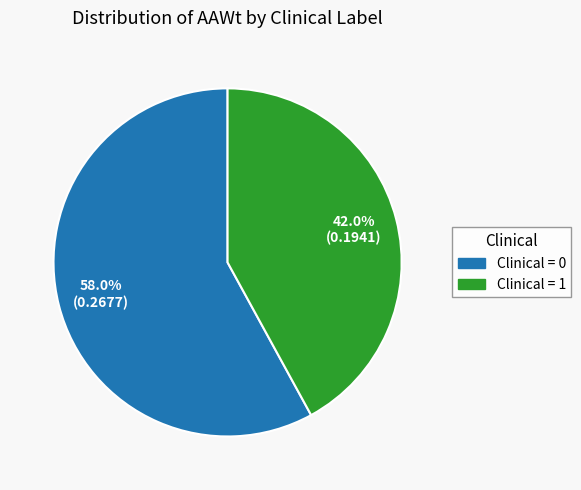

To the nearest percent, what is the average slice percentage?

50%